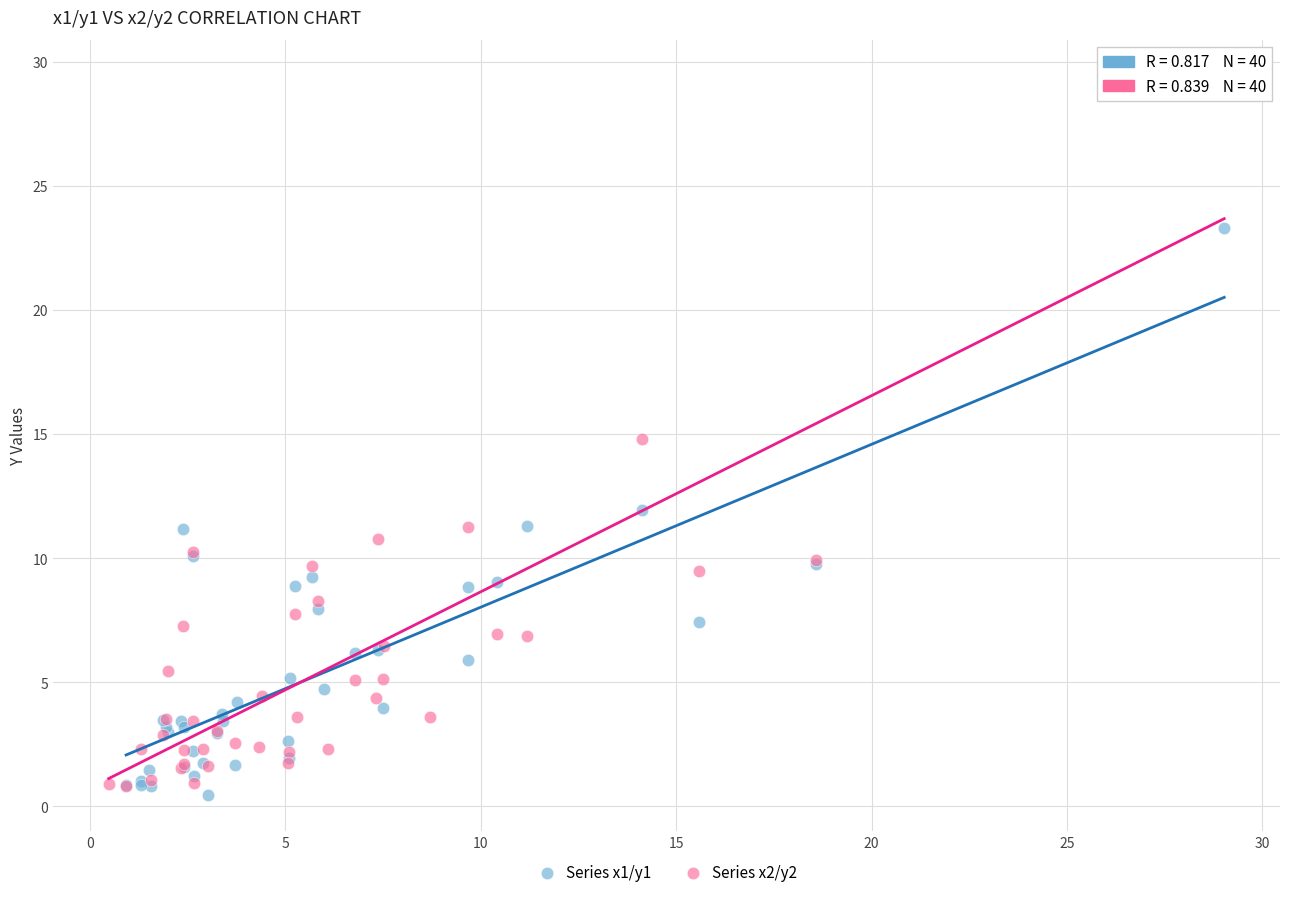

Which series has the widest spread of Y values?

Series x2/y2